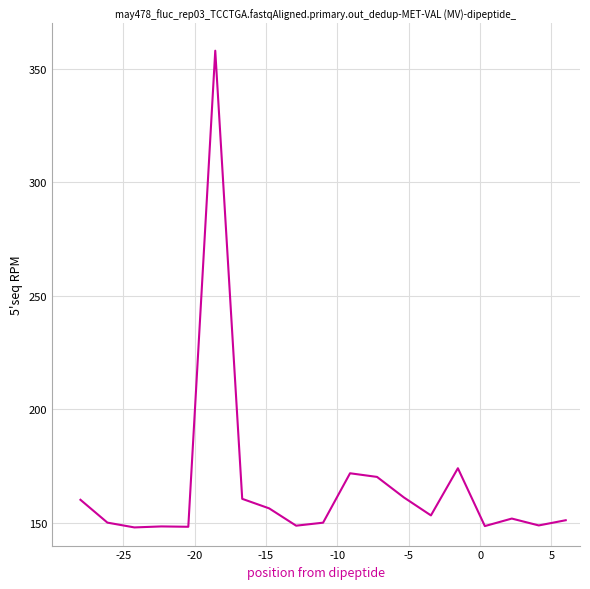

What is the average value?

166.3